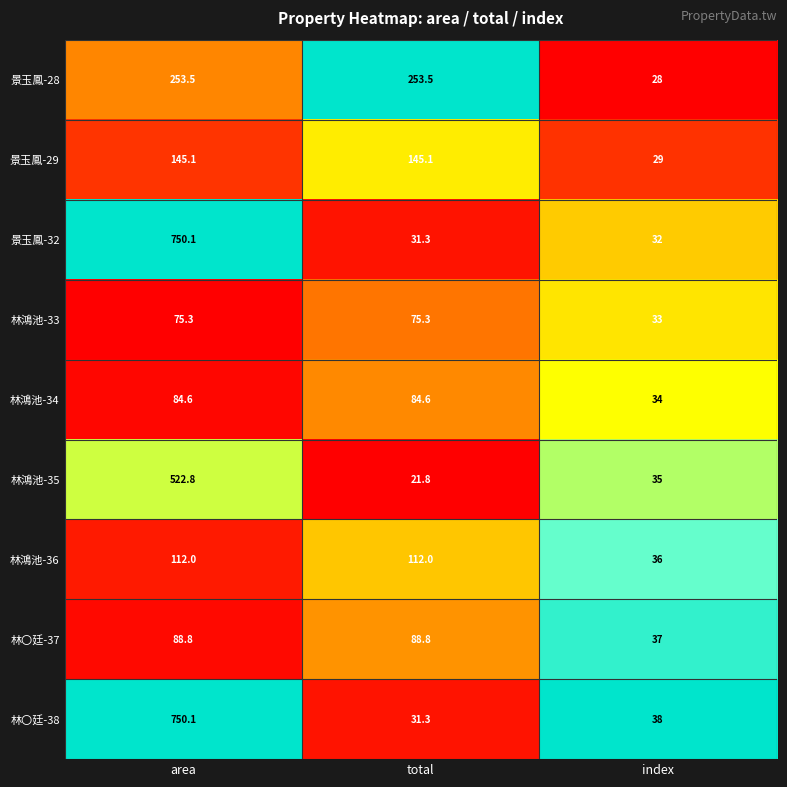

Which series has the largest total across all categories?

林〇廷-38